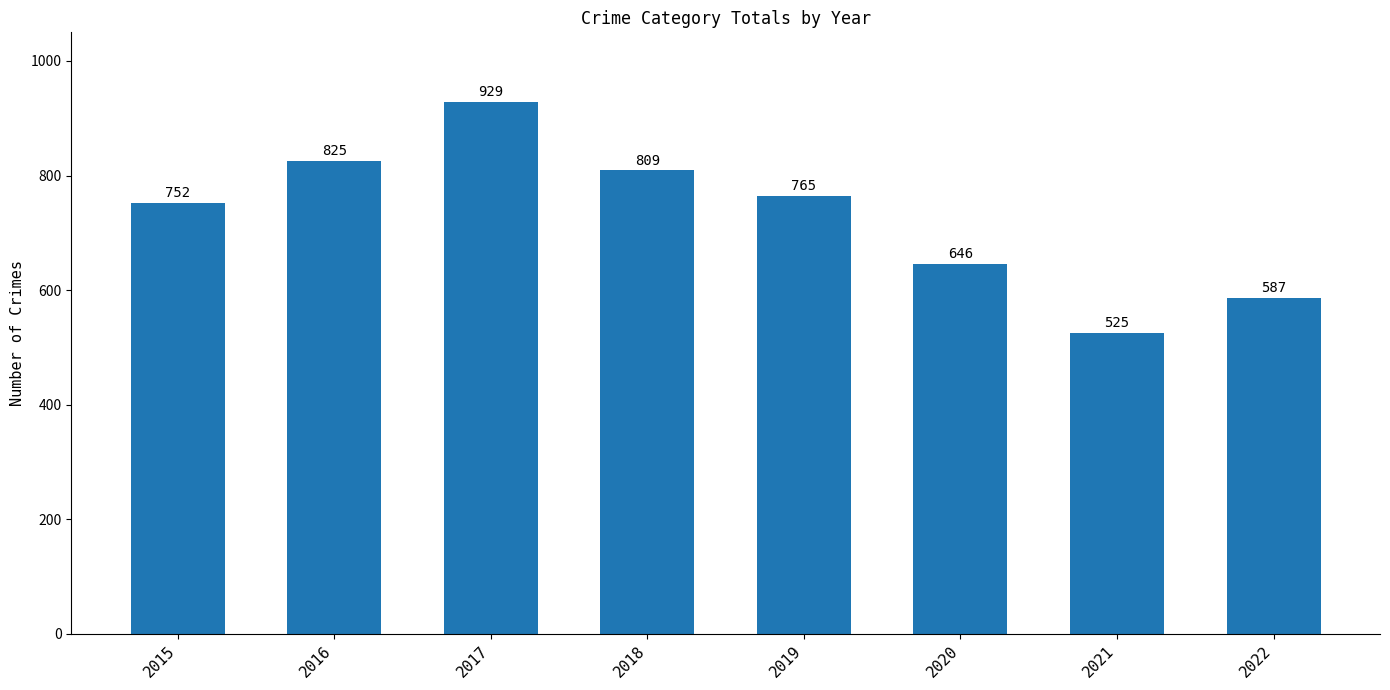

Does the chart contain any negative values?

No